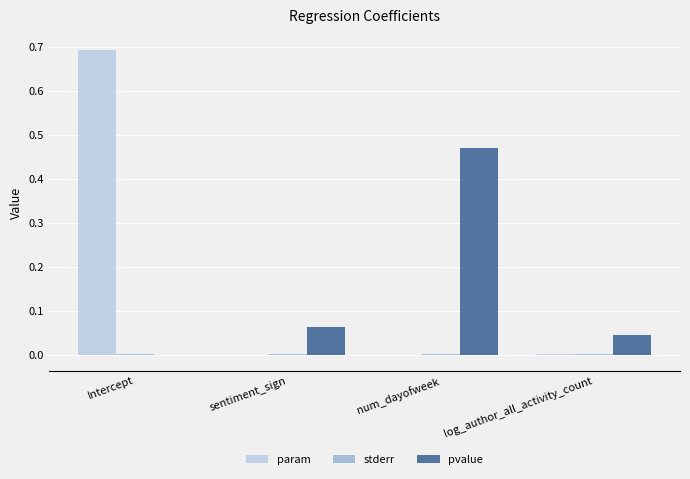

At which category is the sum across all series the highest?

Intercept